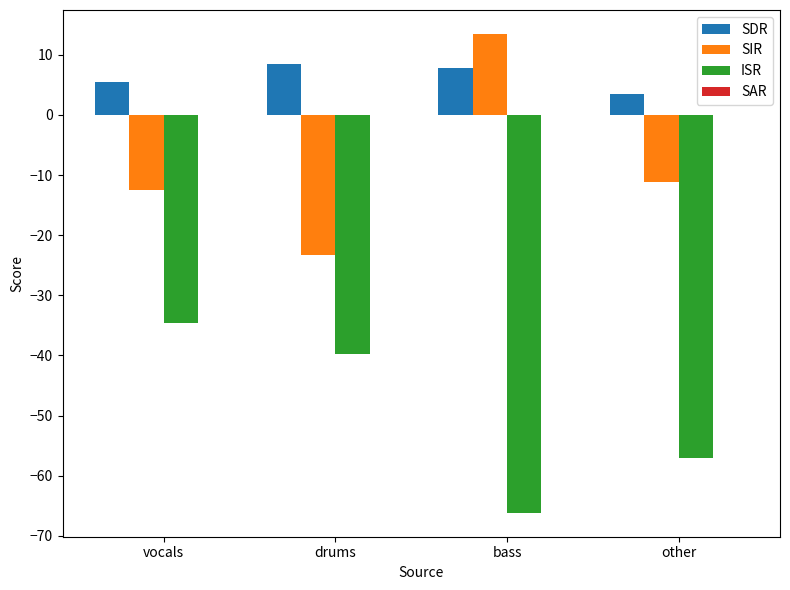

What position from the right is bass?

2